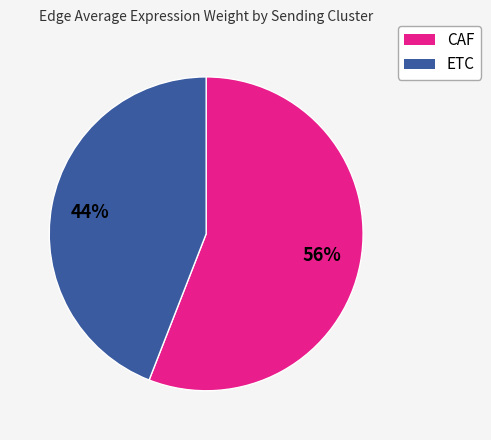

Count the number of slices in the pie.

2